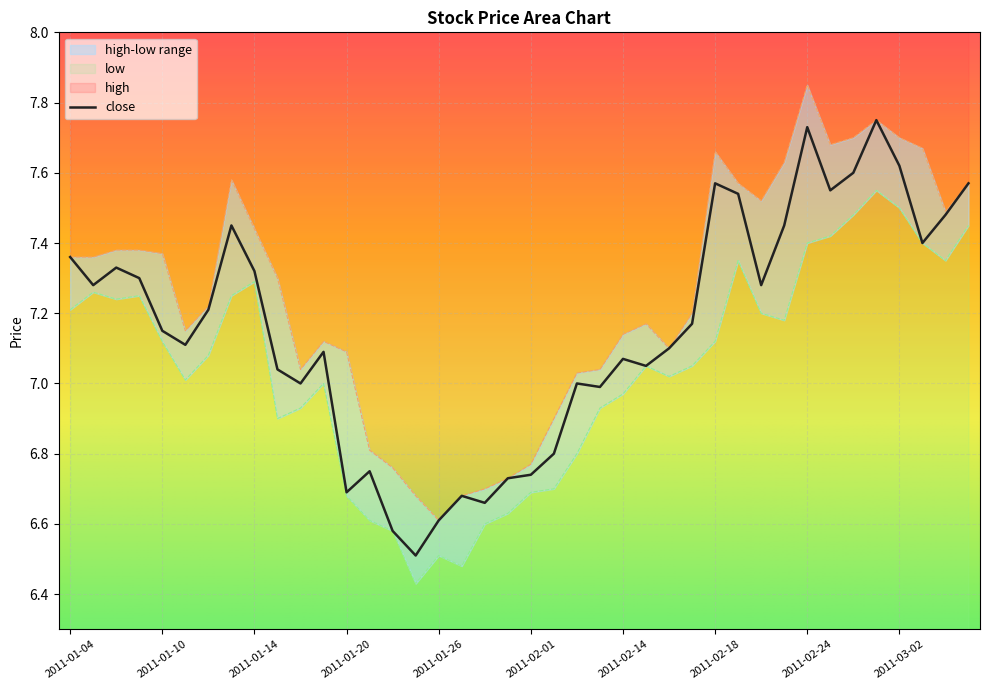

List the series in order of their overall mean, highest first.

high, close, low